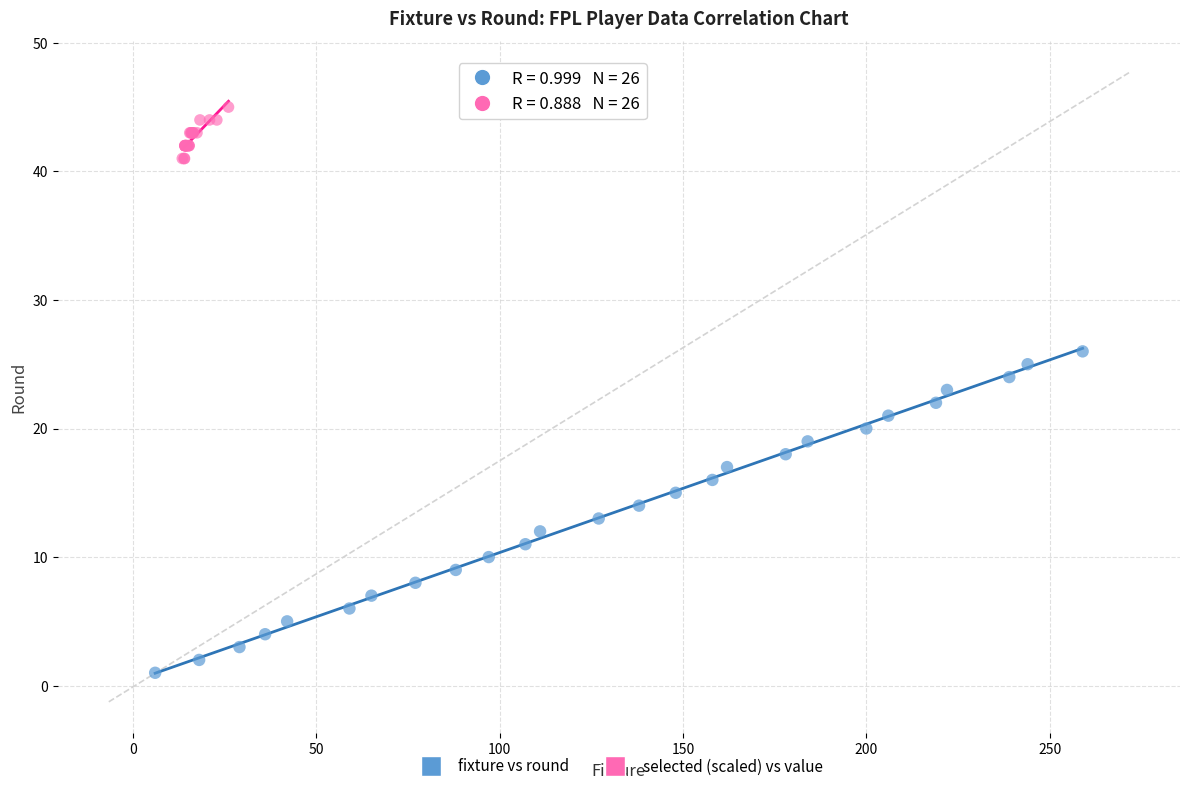

Which series contains the lowest Y value?

fixture vs round